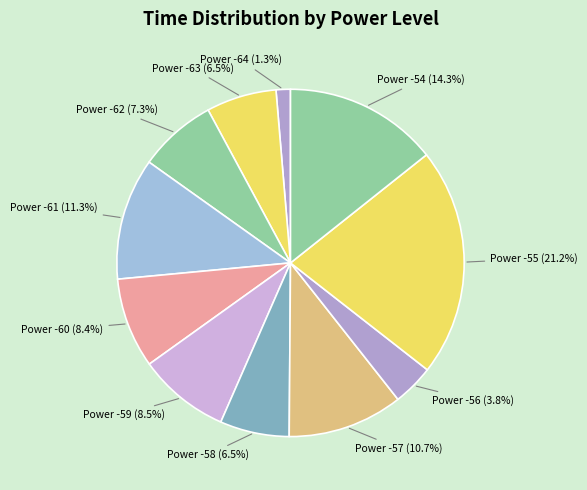

Is there any slice that represents more than half of the pie?

No